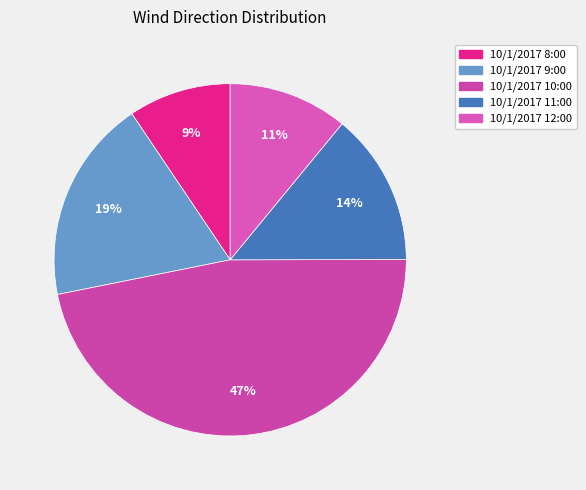

To the nearest percent, what is the combined percentage of 10/1/2017 10:00 and 10/1/2017 11:00?

61%